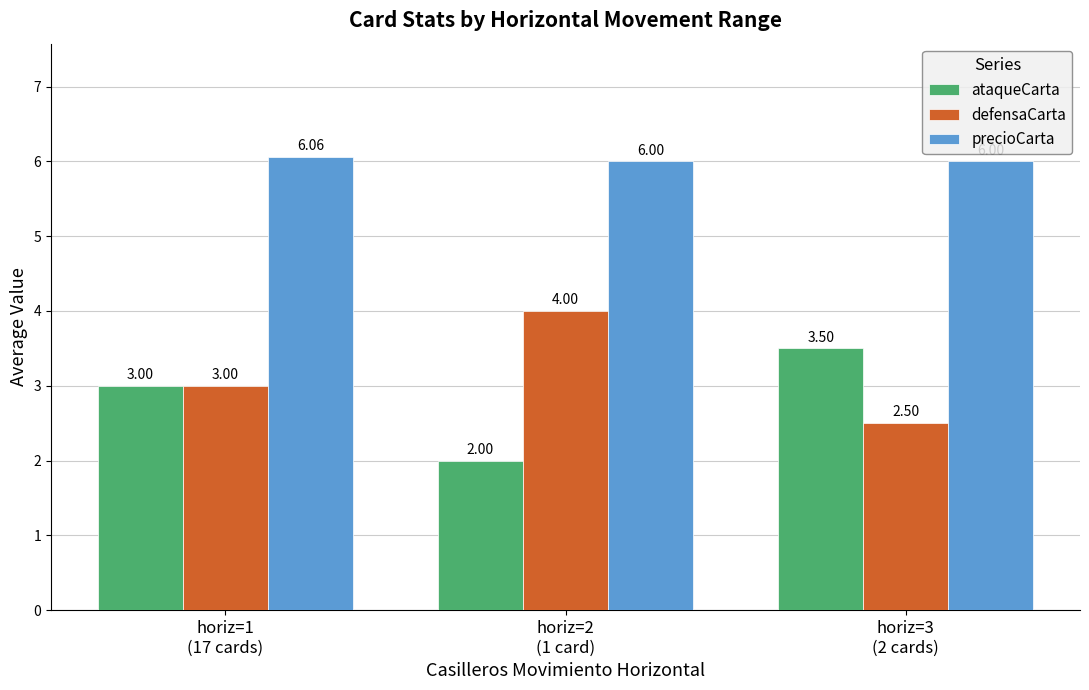

What position from the left is horiz=3
(2 cards)?

3